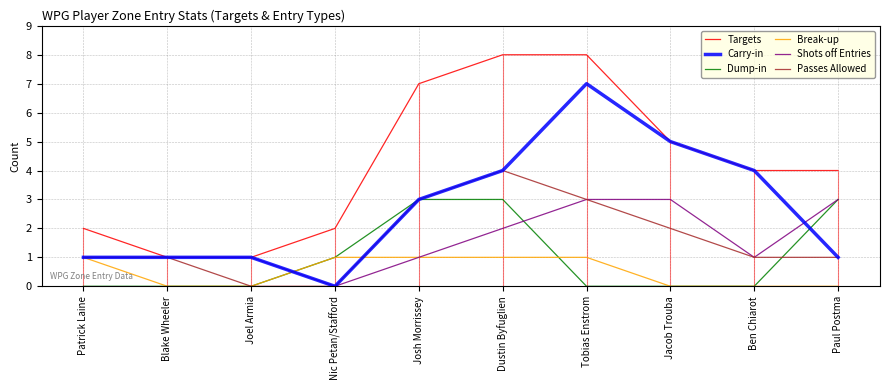

The value of Dump-in at Josh Morrissey is 1. True or false?

False